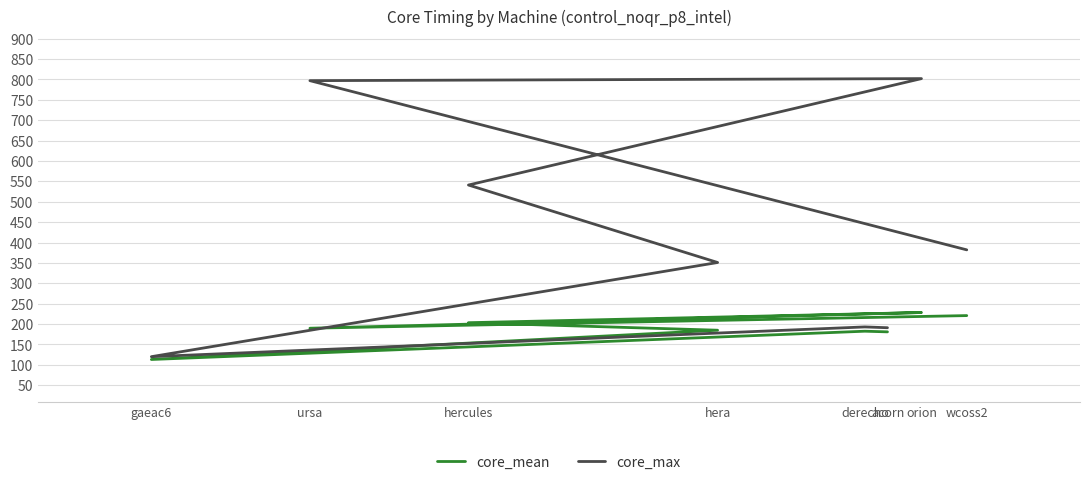

True or false: core_max has a value of 308.3 at acorn.

False